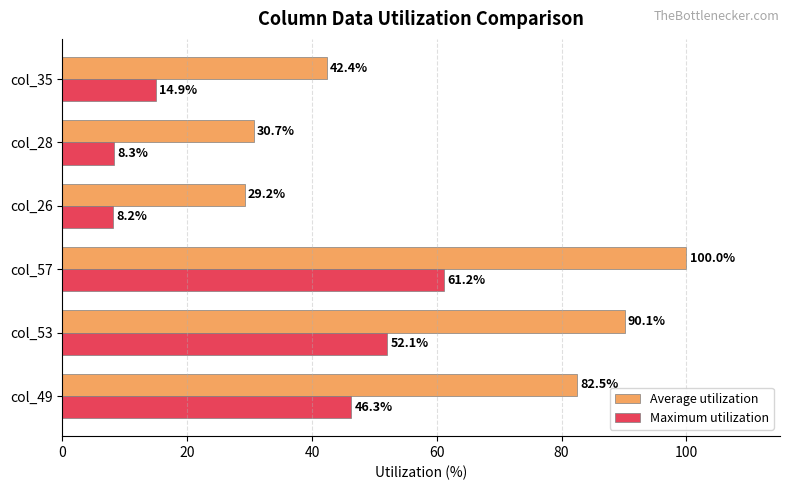

What is the average value of the Average utilization series?

62.5